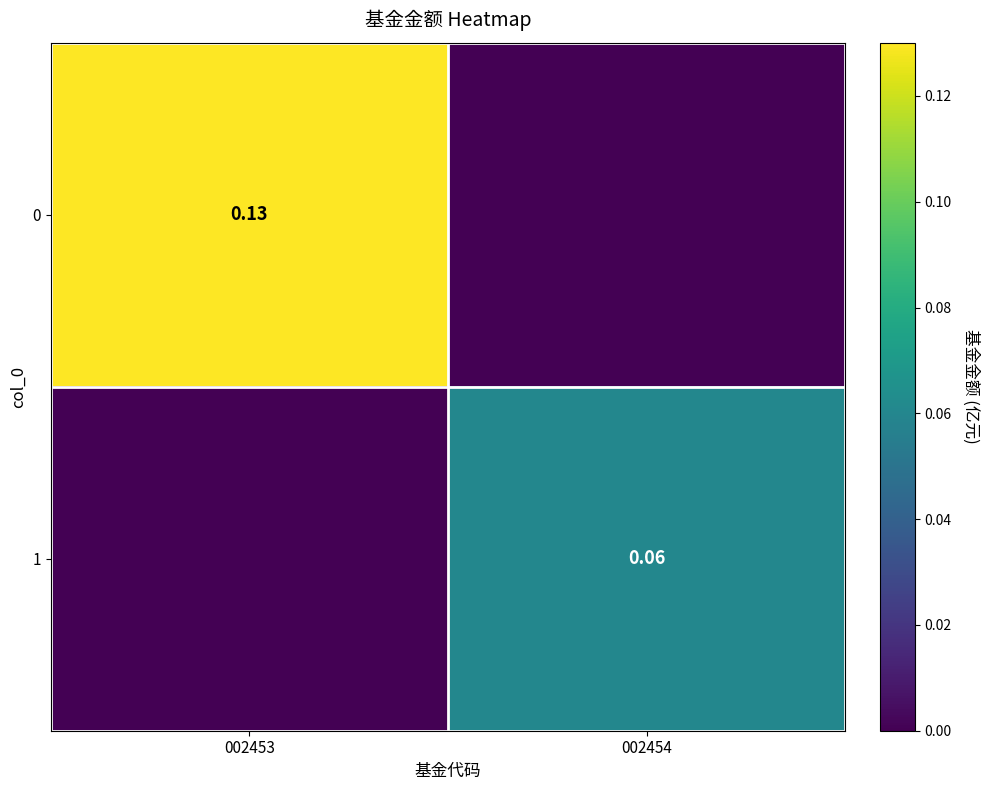

Where is 1 nearest to the value 0?

002453